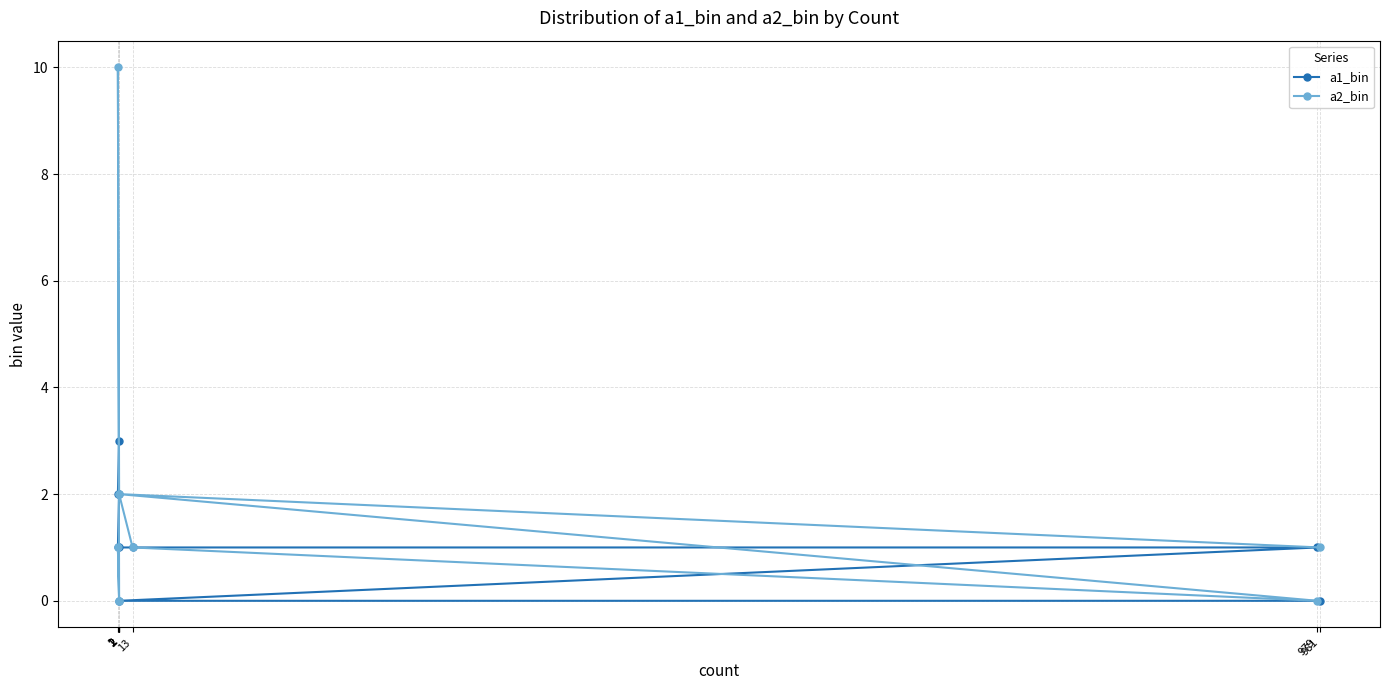

List the series in order of their overall mean, lowest first.

a1_bin, a2_bin